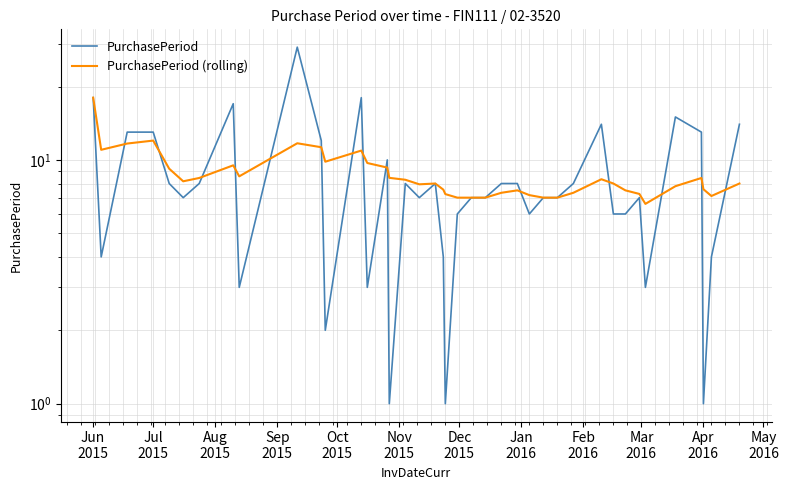

How many data points in PurchasePeriod are less than 7?

14